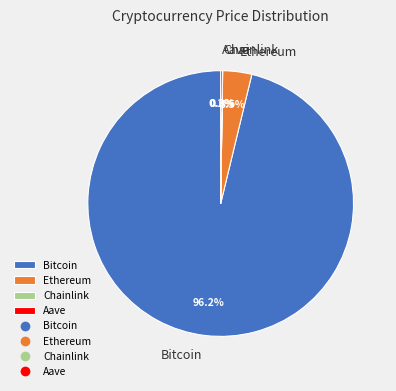

What is the largest slice in the pie chart?

Bitcoin